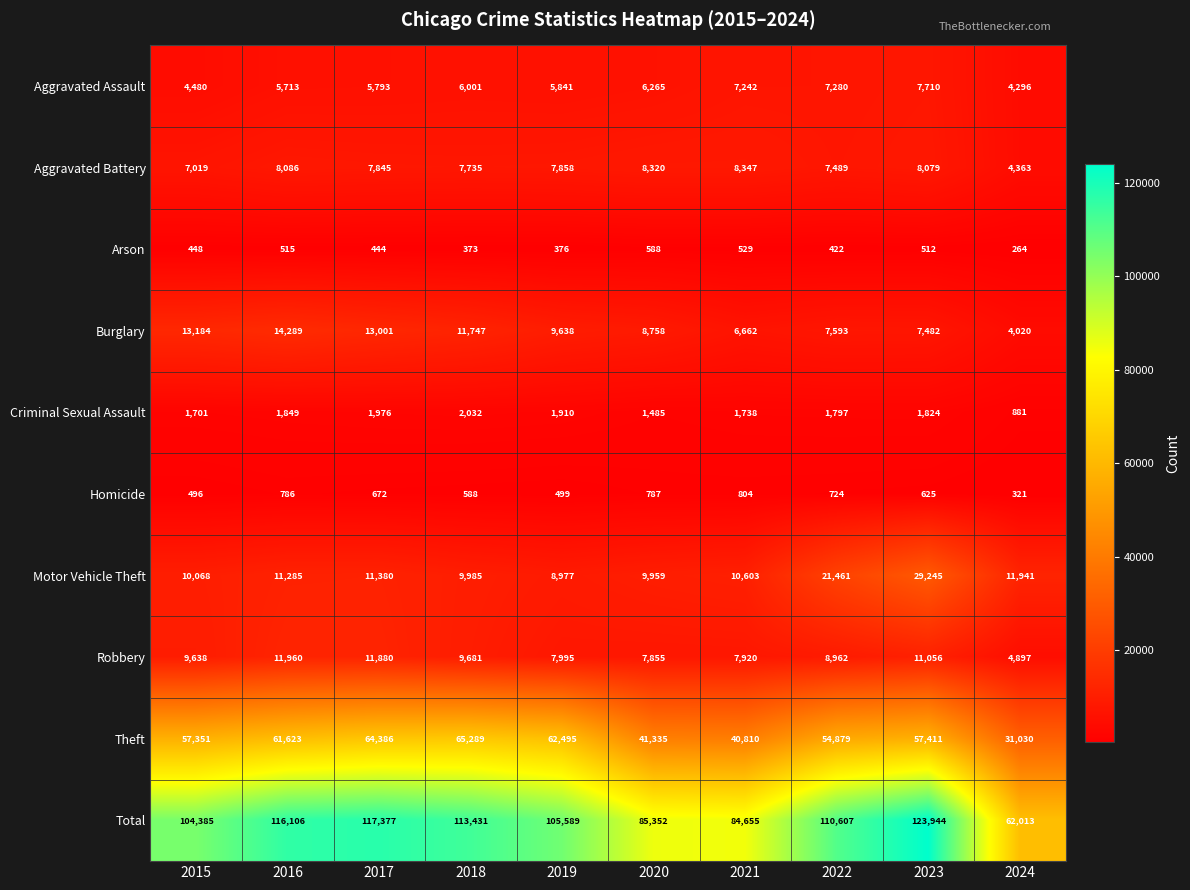

Where does the Burglary series first go above 9638?

2015